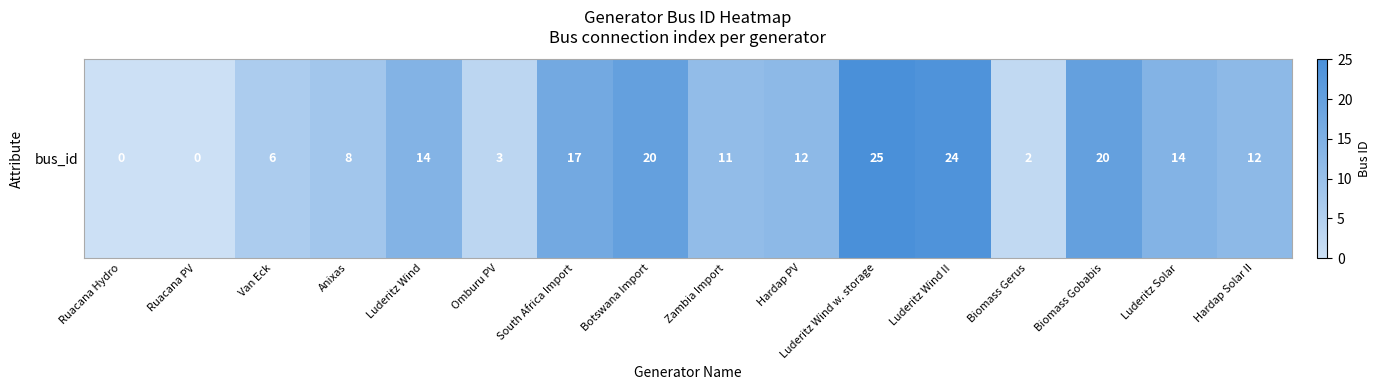

The chart shows a value of -8 at Ruacana PV. True or false?

False